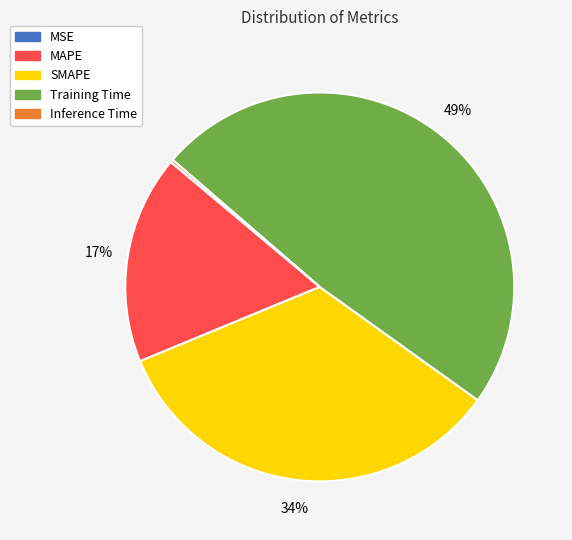

What is the largest slice in the pie chart?

Training Time